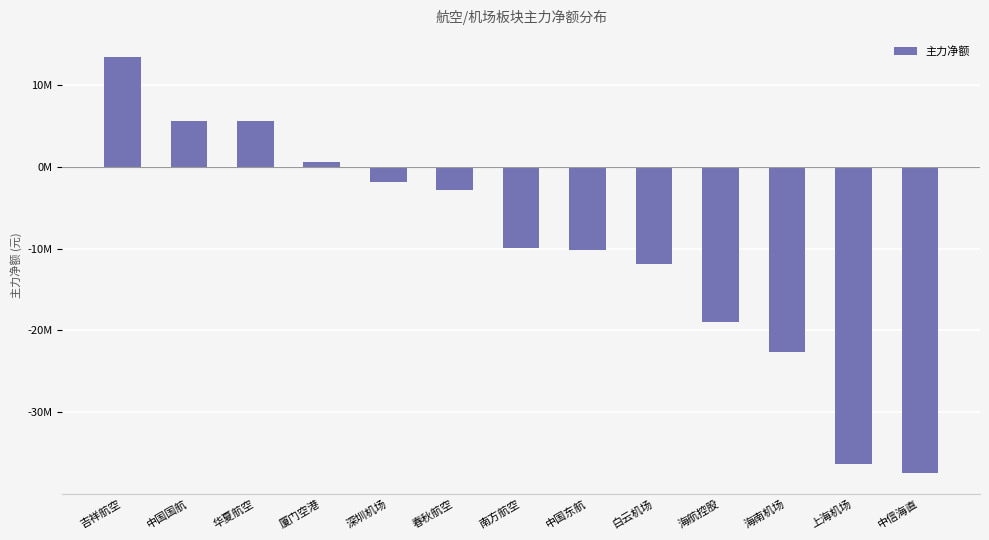

At which label does the data first exceed -9948422?

吉祥航空